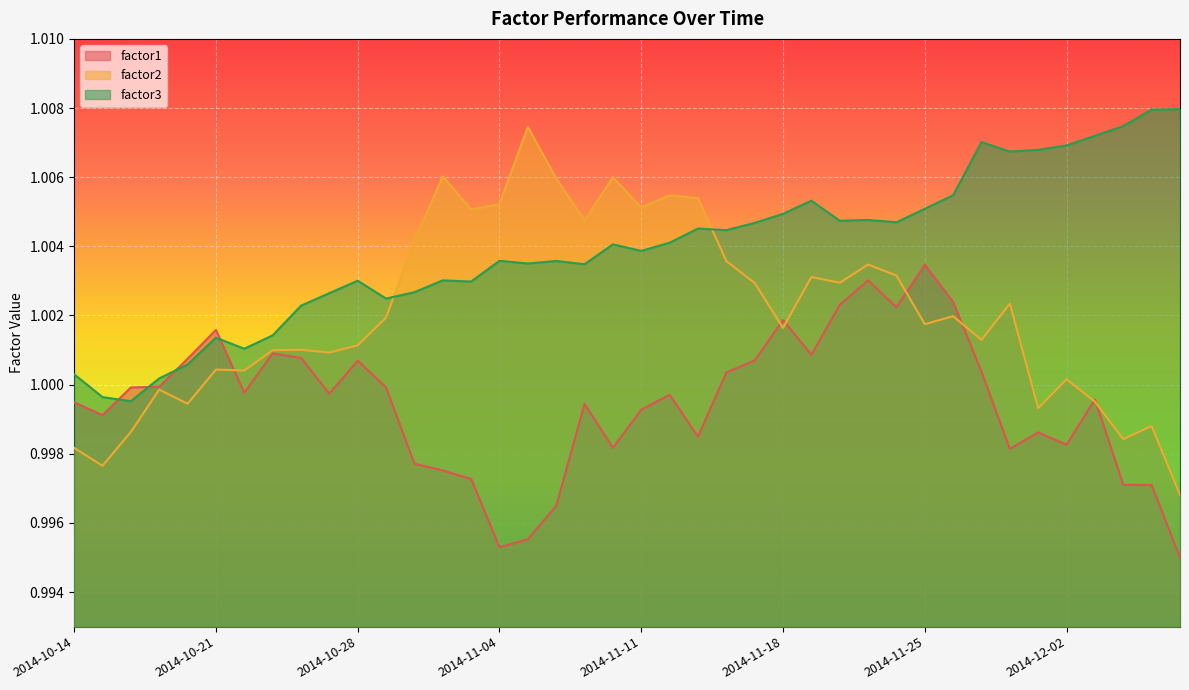

What is the value of the factor1 point at the 37th from the left?

1.0